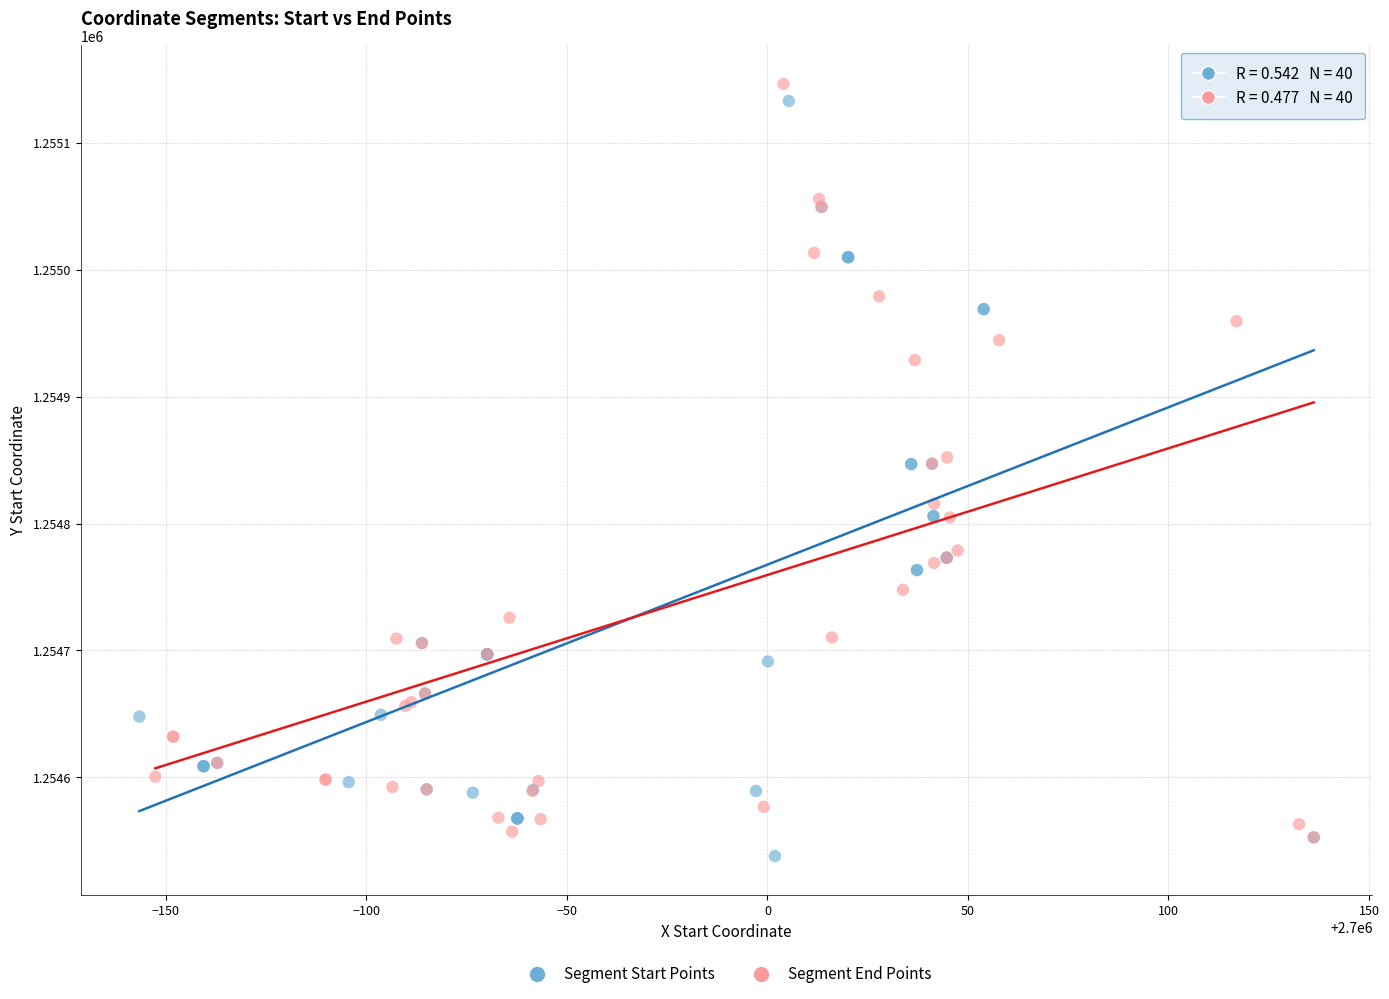

What are all the series names shown in the legend?

Segment Start Points, Segment End Points